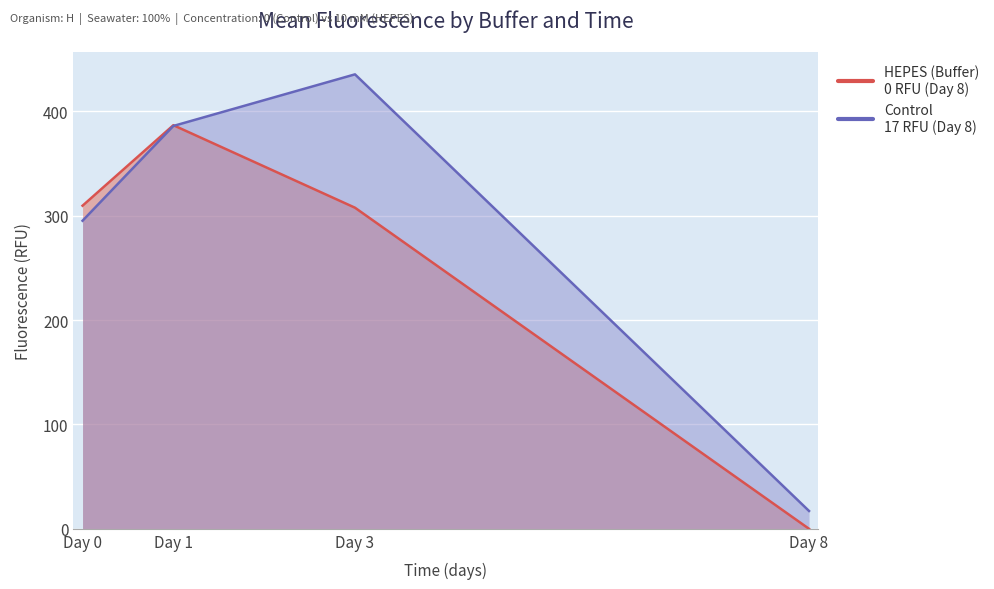

At which category does the data reach its first local peak?

Day 1